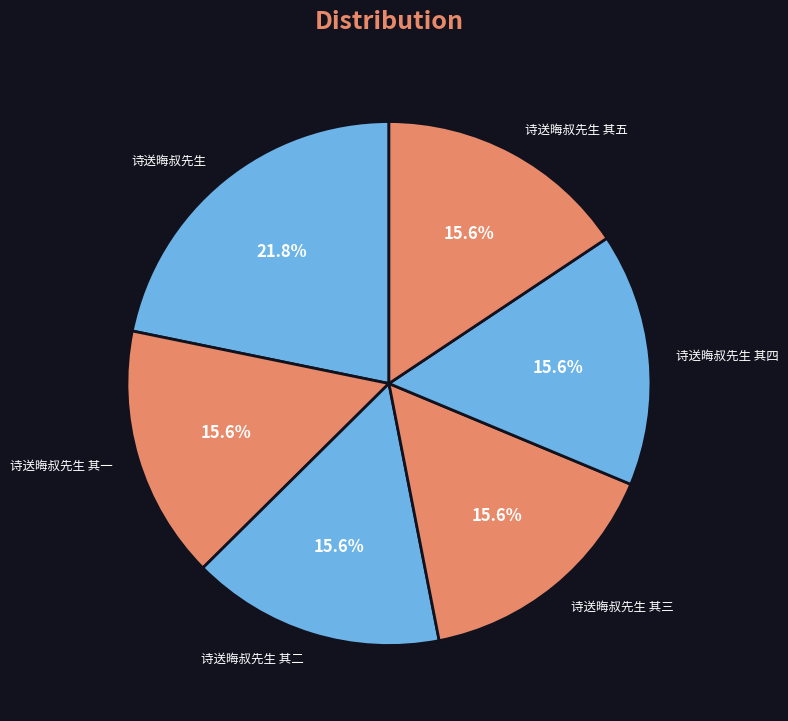

What percentage do 诗送晦叔先生 其一 and 诗送晦叔先生 其四 together represent?

31.3%